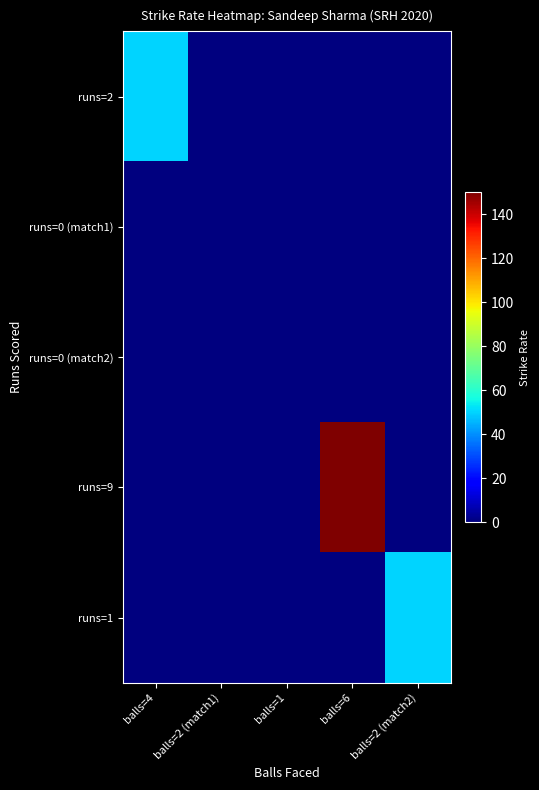

List the series in order of their peak value, highest first.

runs=9, runs=2, runs=1, runs=0 (match1), runs=0 (match2)